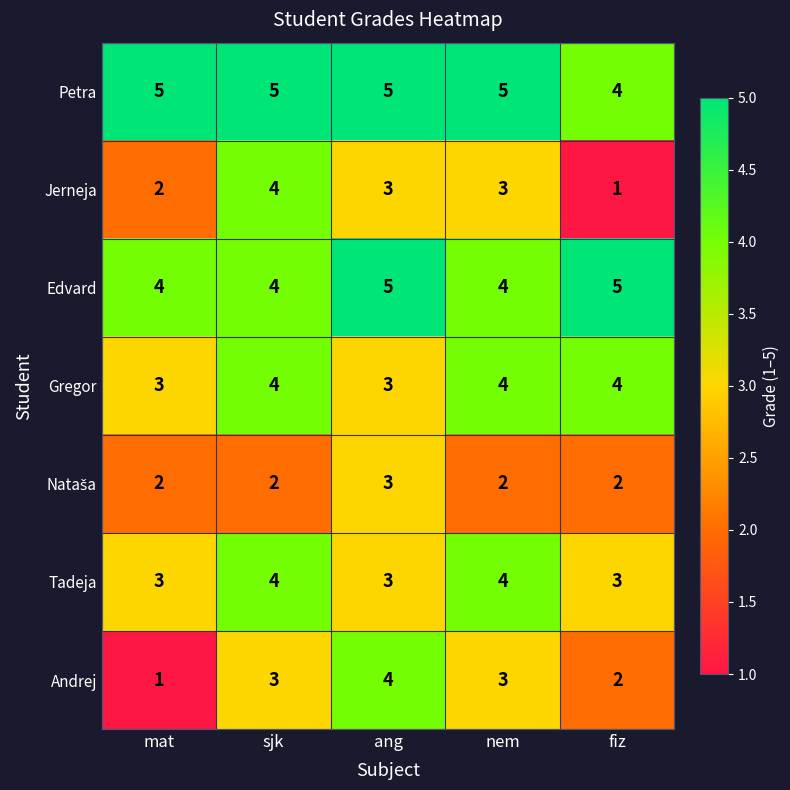

What is the greatest value displayed?

5